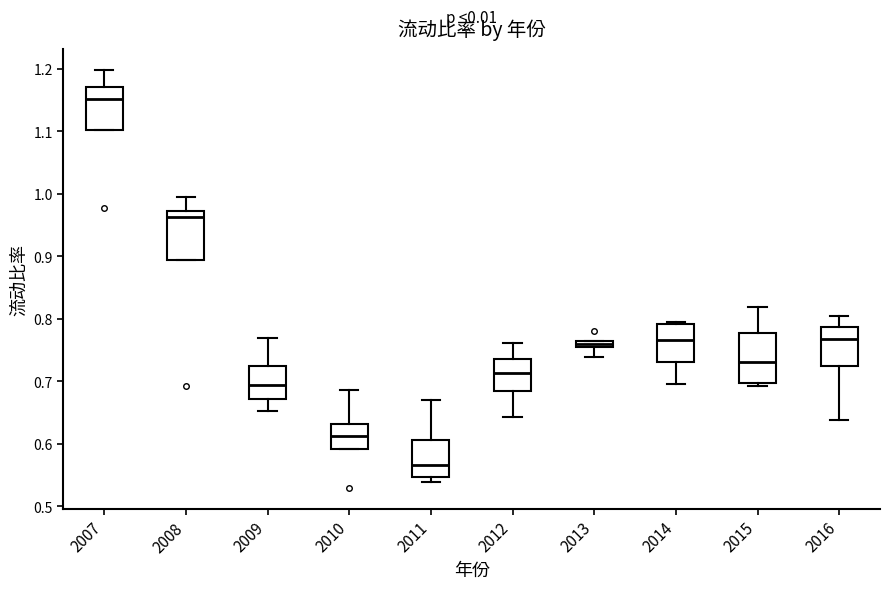

Where does the upper whisker of the box at x = 2010 end on the y-axis? The values are not printed on the chart, so give them approximately, as read against the axis.

0.69